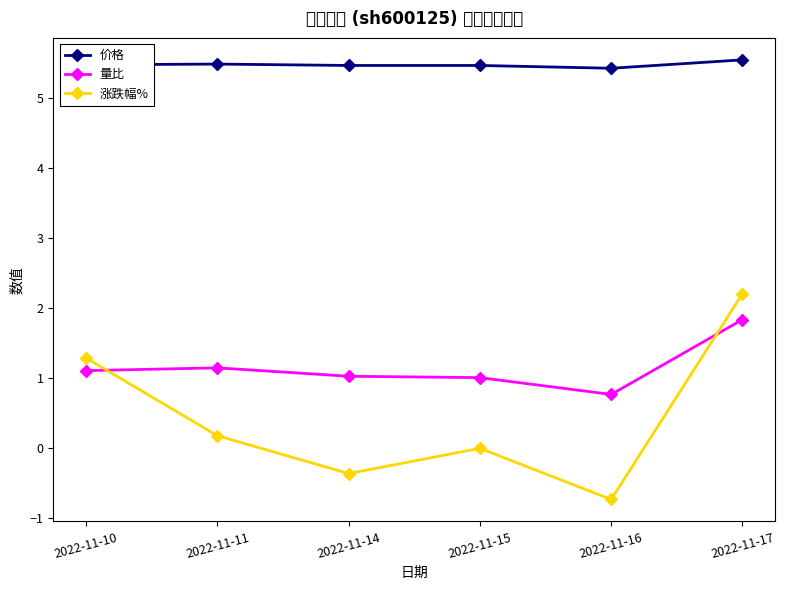

What is the total value across all series at 2022-11-16?

5.5